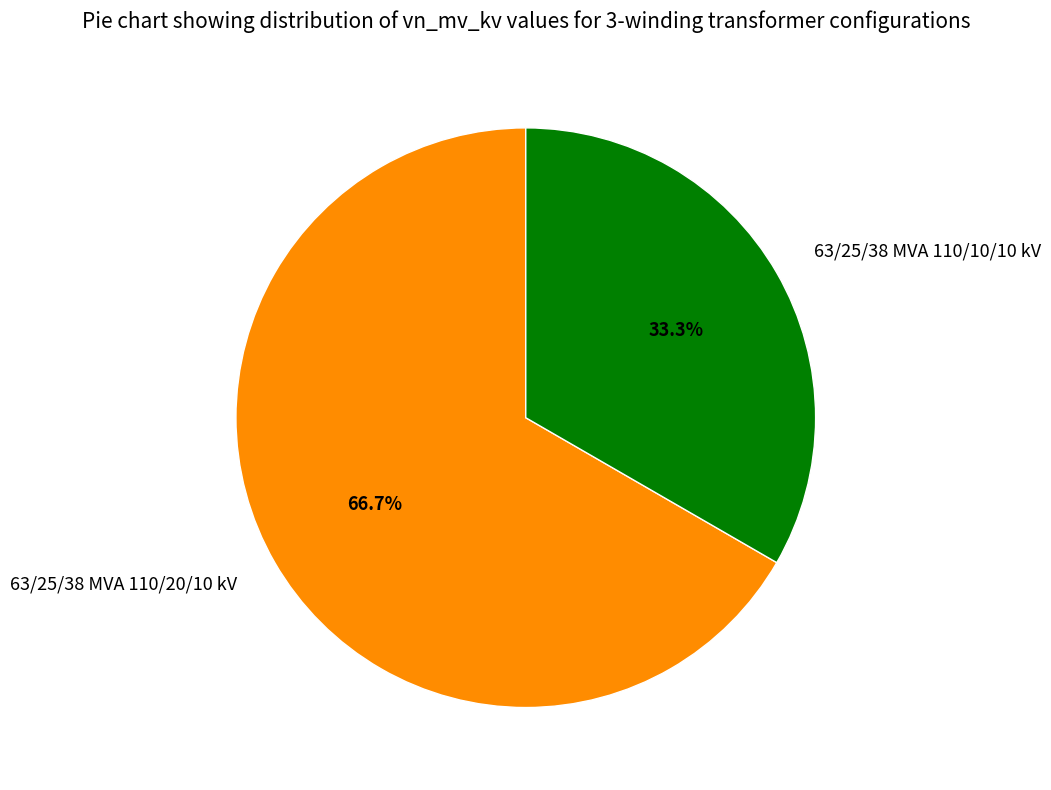

Is it true that 63/25/38 MVA 110/20/10 kV is 72% of the pie?

False